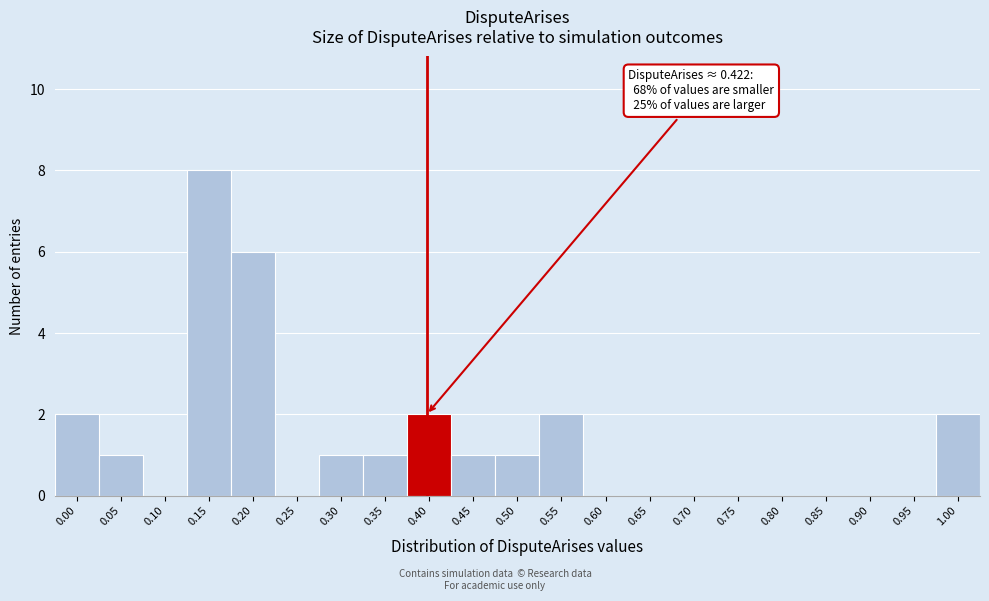

Reading left to right, transcribe all the data shown in this chart.

0.00=2	0.05=1	0.10=0	0.15=8	0.20=6	0.25=0	0.30=1	0.35=1	0.40=2	0.45=1	0.50=1	0.55=2	0.60=0	0.65=0	0.70=0	0.75=0	0.80=0	0.85=0	0.90=0	0.95=0	1.00=2